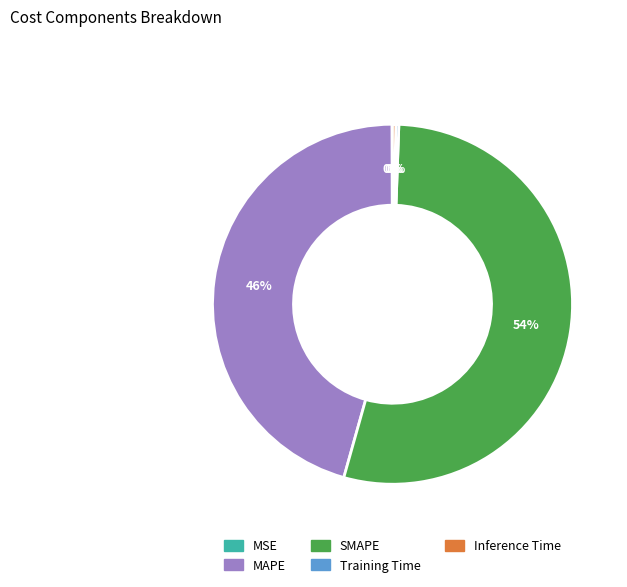

Is Inference Time the majority of the pie?

No